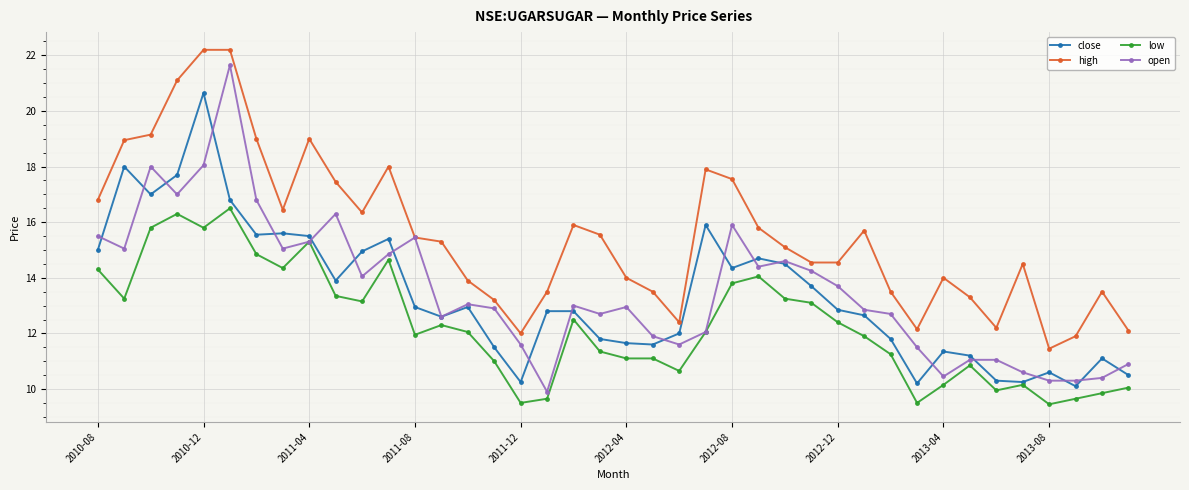

What is the average value of the high series?

15.5